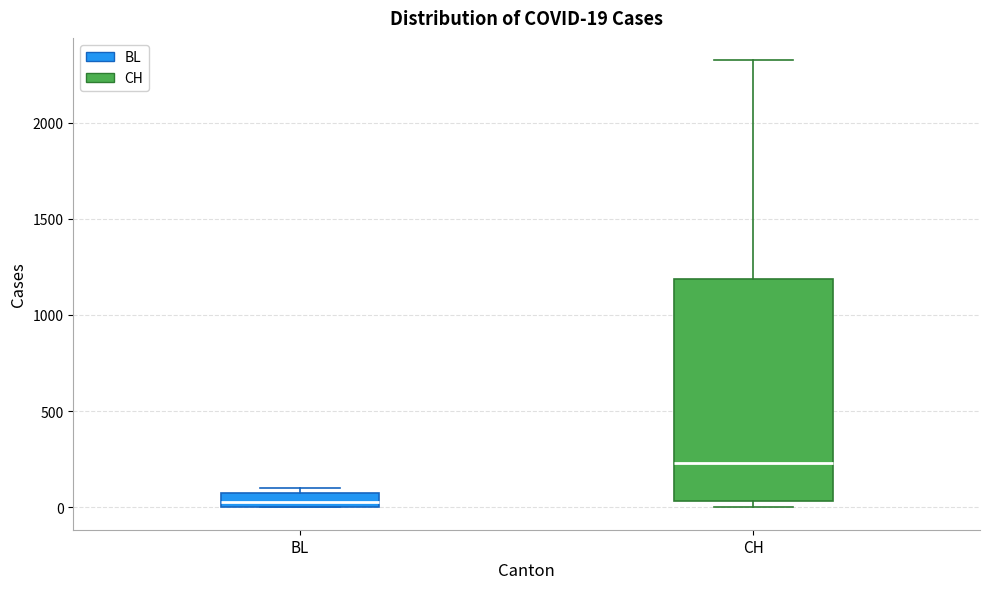

Which box has the lowest median line?

BL